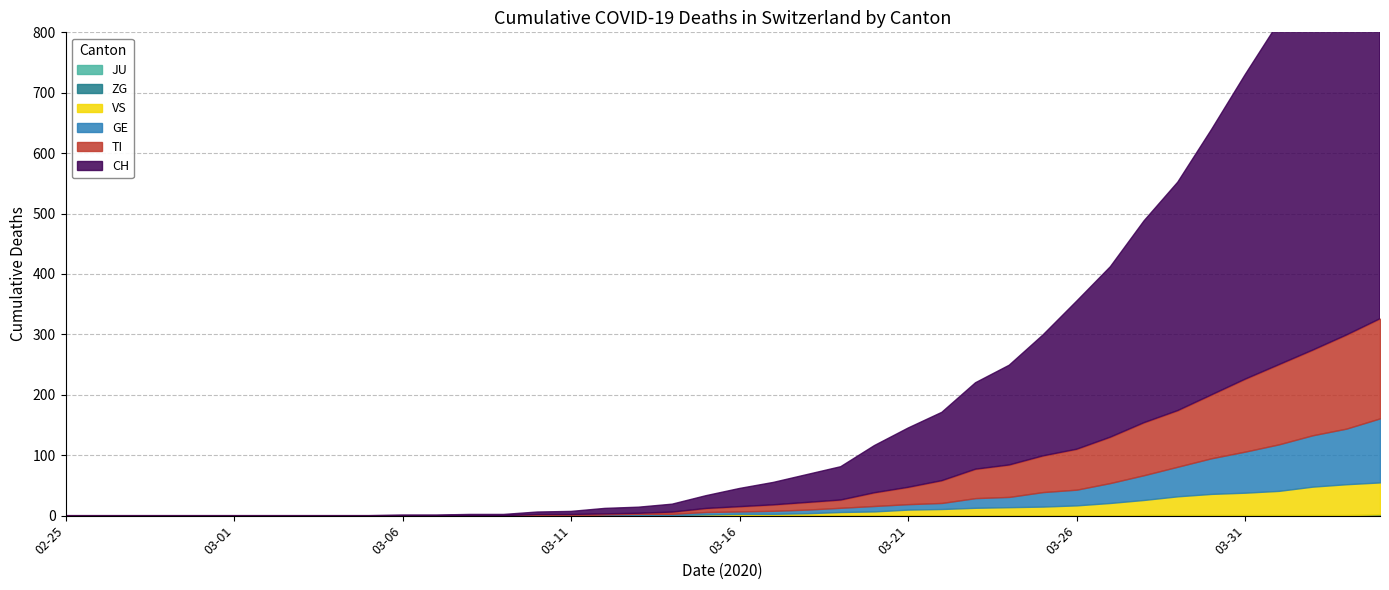

How many data points does each series have?

40